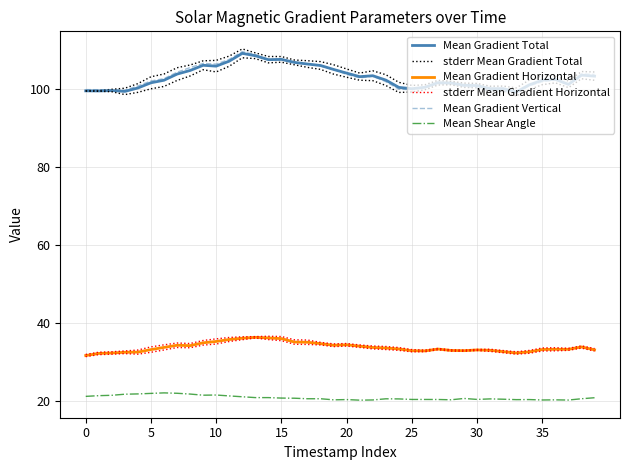

Reading left to right, what are all the values shown in this chart?

Mean Gradient Total: 99.4	99.4	99.5	99.3	100.1	101.5	102.1	103.7	104.6	106.0	105.7	107.0	109.0	108.4	107.4	107.5	106.7	106.3	105.9	104.9	103.9	103.0	103.3	102.2	100.3	100.0	100.3	101.5	101.4	100.8	100.8	100.0	100.0	99.1	101.0	102.1	102.4	101.1	103.4	103.2
stderr Mean Gradient Total: 99.5	99.5	99.8	100.1	101.3	103.0	103.7	105.3	106.0	107.1	107.2	108.3	110.1	109.1	108.2	108.2	107.3	107.1	106.9	106.1	105.0	104.0	104.5	103.5	101.6	100.8	101.0	102.1	101.9	101.4	101.3	100.6	100.6	100.2	102.2	103.3	103.3	101.9	104.4	104.2
Mean Gradient Horizontal: 31.7	32.2	32.3	32.5	32.6	33.2	33.8	34.3	34.2	34.9	35.3	35.8	36.1	36.3	36.2	36.0	35.1	35.1	34.7	34.3	34.4	34.1	33.7	33.6	33.4	32.9	32.9	33.3	33.0	32.9	33.1	33.0	32.7	32.3	32.6	33.2	33.3	33.3	33.9	33.1
stderr Mean Gradient Horizontal: 32.0	32.5	32.6	32.9	33.1	33.9	34.4	34.9	34.8	35.5	35.9	36.3	36.5	36.5	36.6	36.5	35.7	35.6	35.0	34.7	34.8	34.4	34.1	34.0	33.7	33.2	33.1	33.5	33.1	33.1	33.3	33.3	33.0	32.6	33.0	33.6	33.7	33.5	34.2	33.5
Mean Gradient Vertical: 99.7	99.7	99.7	99.6	100.7	101.9	102.5	104.2	105.4	106.4	106.3	107.5	109.4	108.7	107.4	107.4	106.7	106.2	105.8	104.9	103.6	102.7	103.2	101.8	99.8	99.7	100.2	101.2	101.2	100.5	100.2	99.4	99.4	98.8	100.7	101.8	102.1	101.0	103.8	103.6
Mean Shear Angle: 21.2	21.4	21.5	21.8	21.9	22.0	22.1	22.0	21.8	21.5	21.6	21.3	21.1	20.9	20.9	20.8	20.8	20.6	20.6	20.3	20.4	20.3	20.3	20.6	20.6	20.4	20.4	20.4	20.4	20.7	20.4	20.6	20.5	20.4	20.4	20.3	20.3	20.3	20.6	20.9